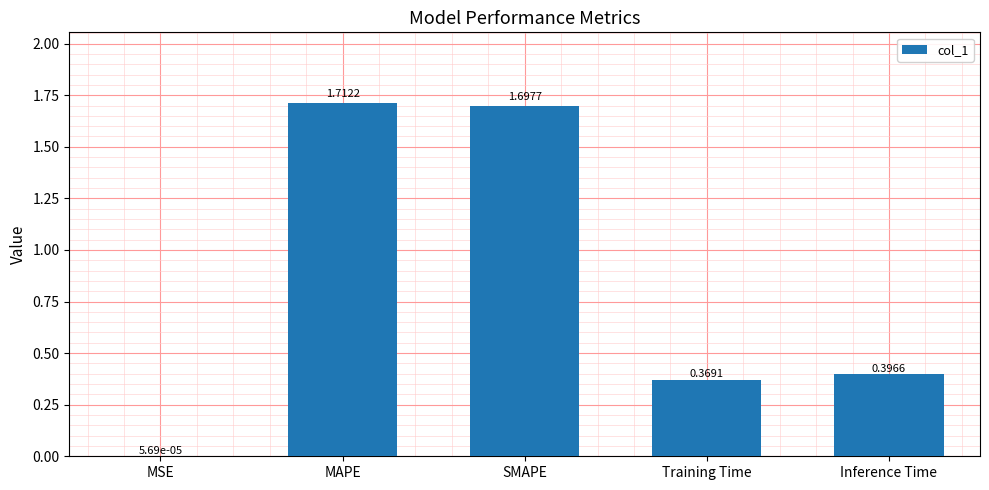

What is the sum of all values?

4.2